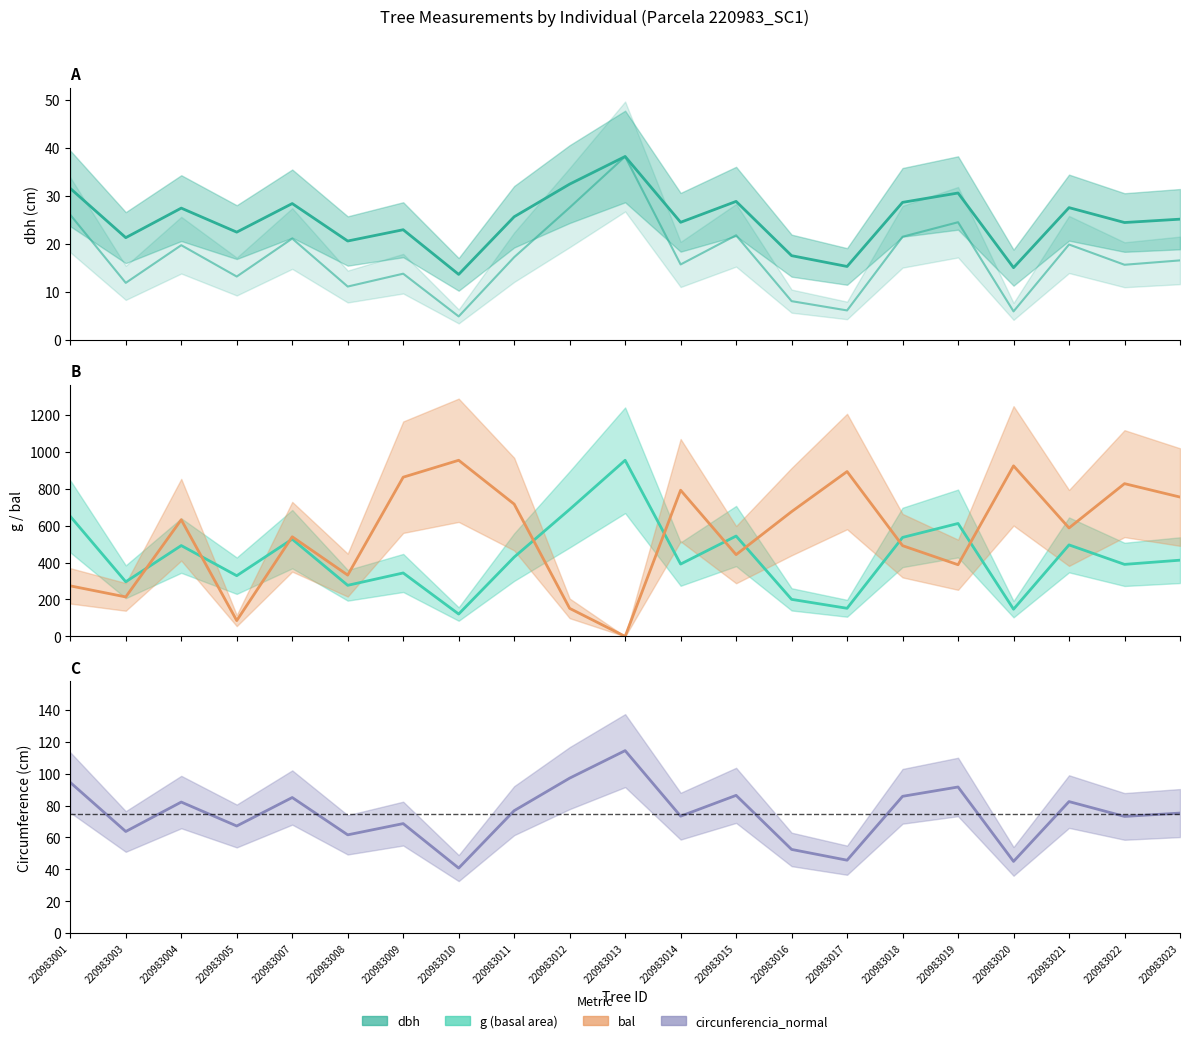

What is the average value of the circunferencia_normal series?

74.5